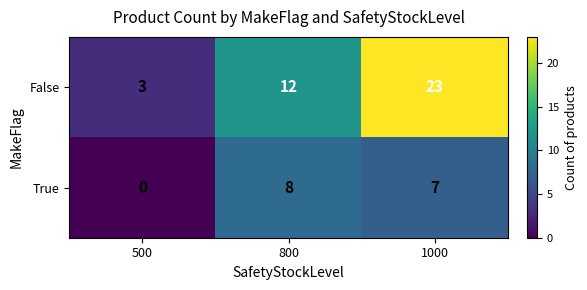

Reading left to right, what are all the values shown in this chart?

False: 500=3	800=12	1000=23
True: 500=0	800=8	1000=7